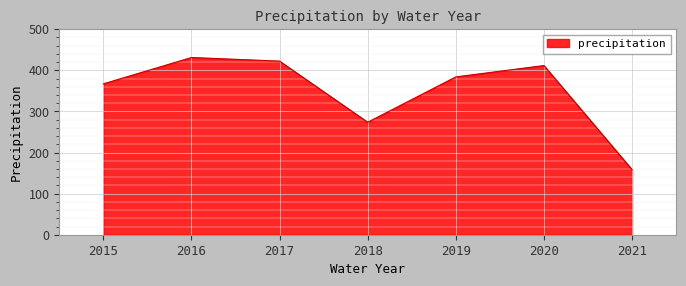

Which label corresponds to the smallest value in the chart?

2021